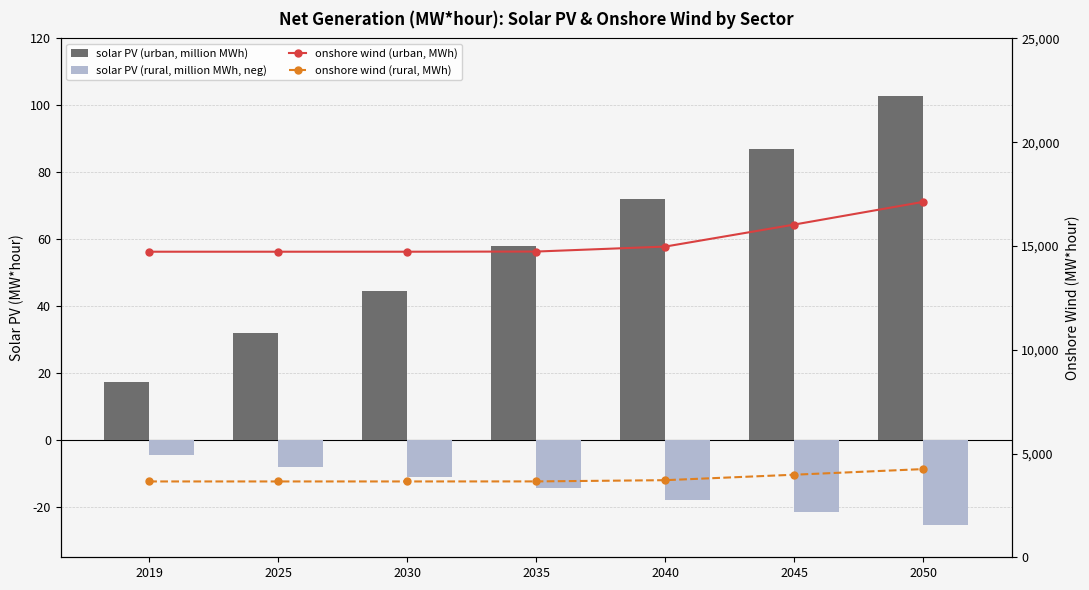

Where is solar PV (rural, million MWh, neg) nearest to the value -14?

2035